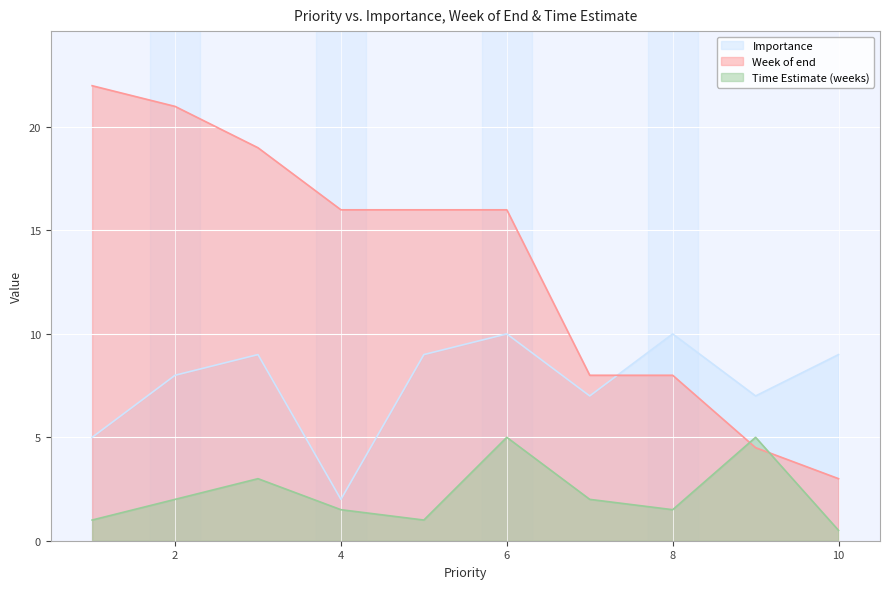

The Week of end series shows 21.0 at 2. True or false?

True